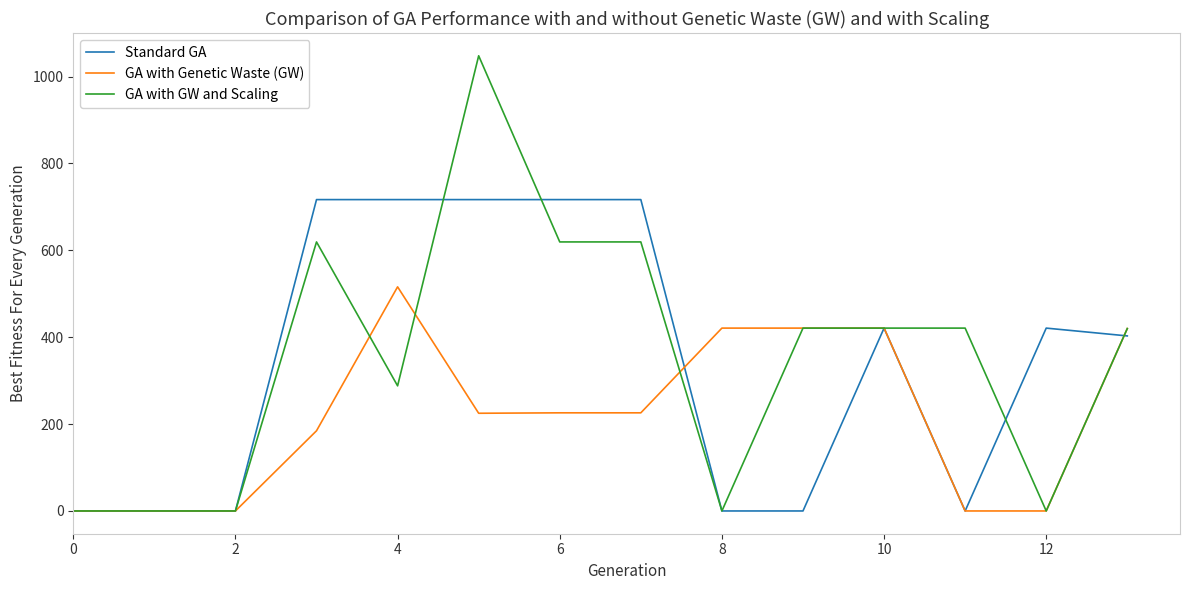

Which series has the widest spread of values?

GA with GW and Scaling